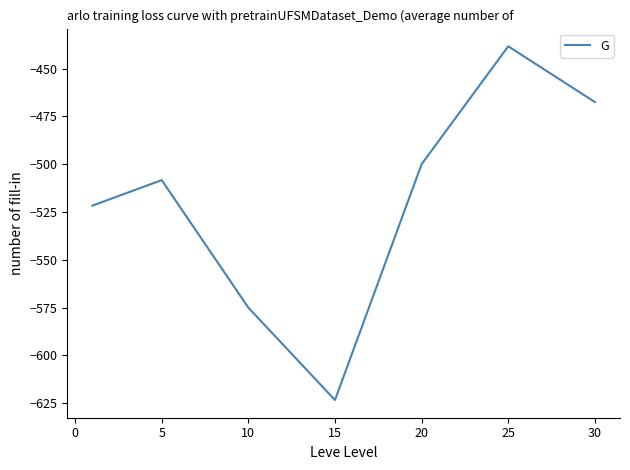

What is the maximum value shown in the chart?

-438.3